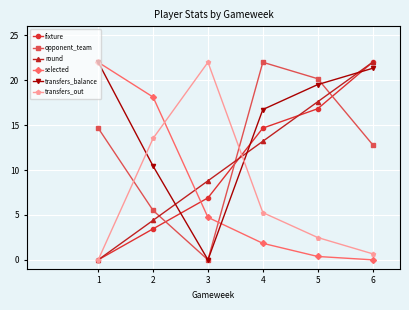

What is the difference between the maximum and minimum values in the transfers_balance series?

22.0